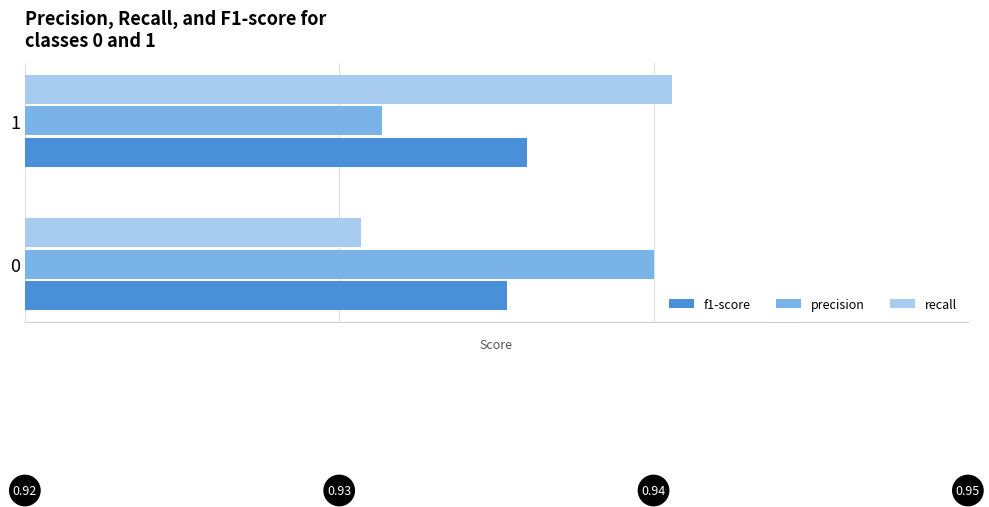

What is the smallest value displayed?

0.9